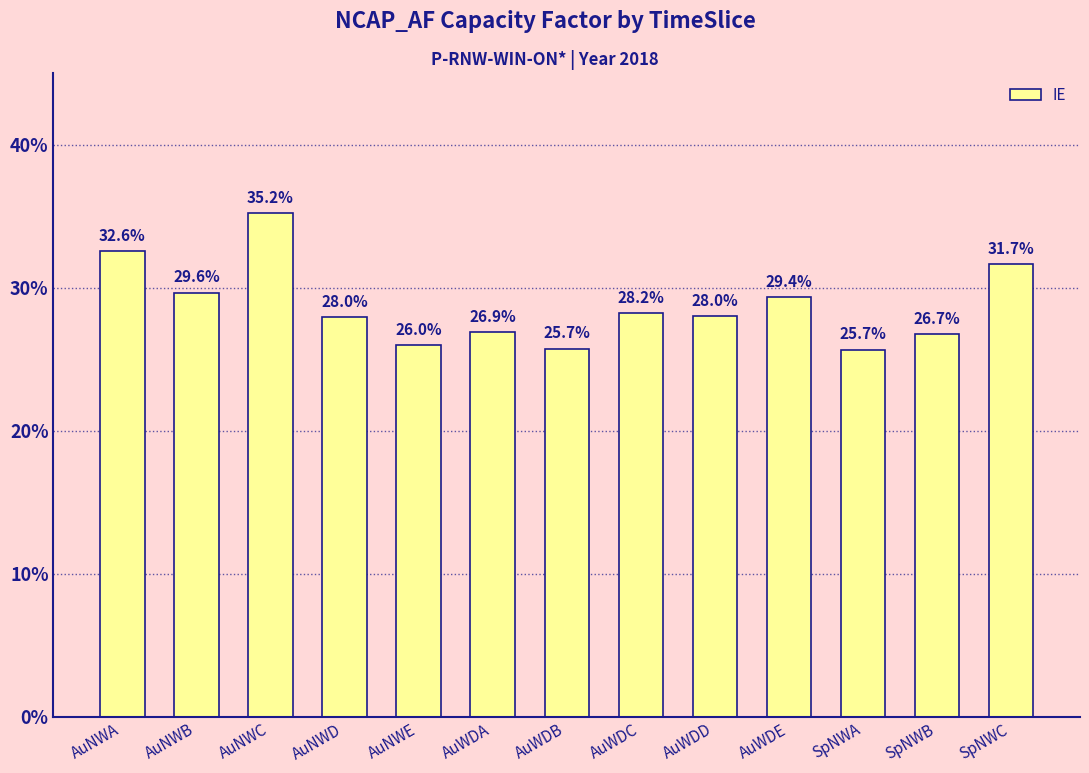

Rank the categories by value from highest to lowest.

AuNWC, AuNWA, SpNWC, AuNWB, AuWDE, AuWDC, AuWDD, AuNWD, AuWDA, SpNWB, AuNWE, AuWDB, SpNWA